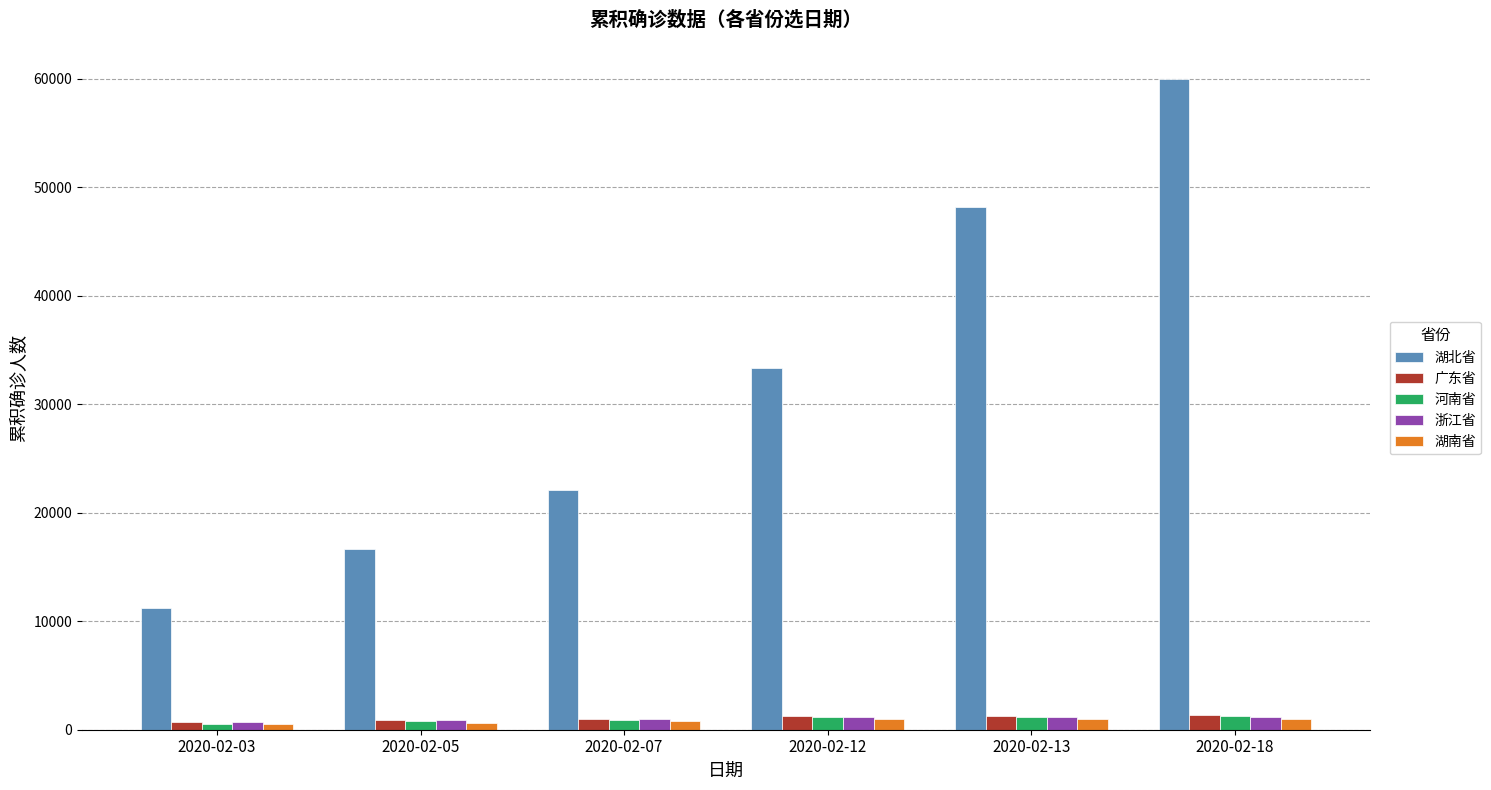

What is the difference between the 河南省 values at 2020-02-13 and 2020-02-05?

405